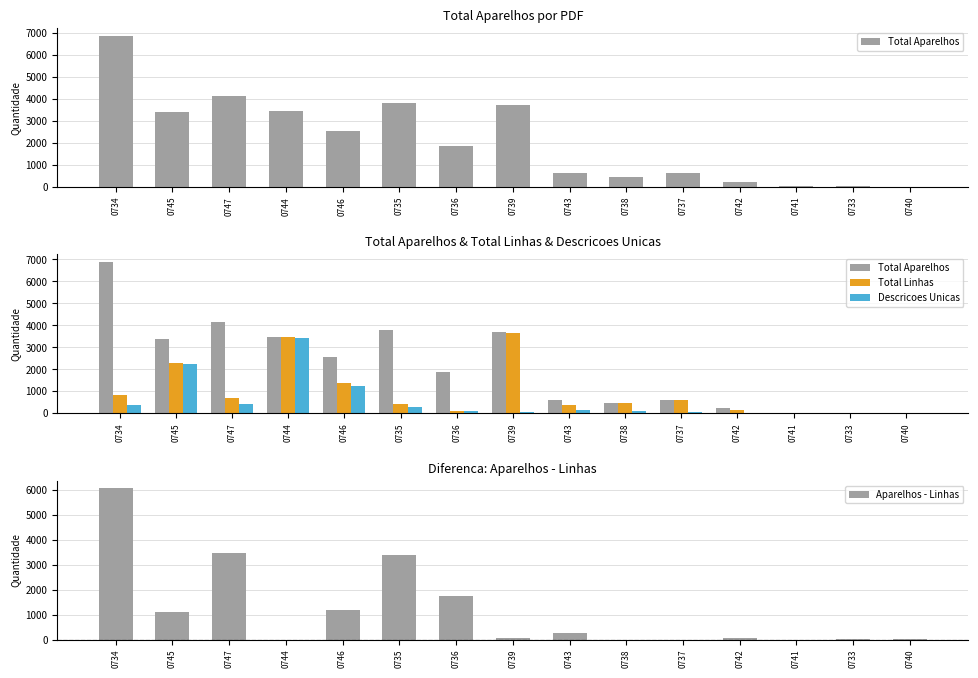

At how many categories does at least one series exceed 4336?

1